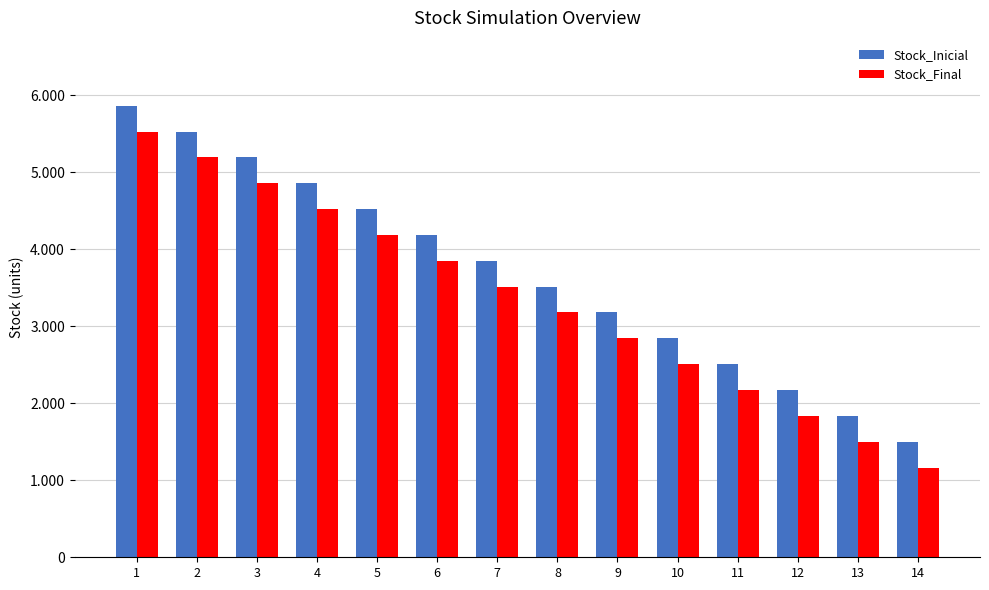

What are all the series names shown in the legend?

Stock_Inicial, Stock_Final